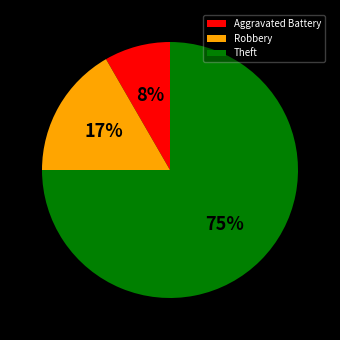

Between Theft and Aggravated Battery, which is larger?

Theft